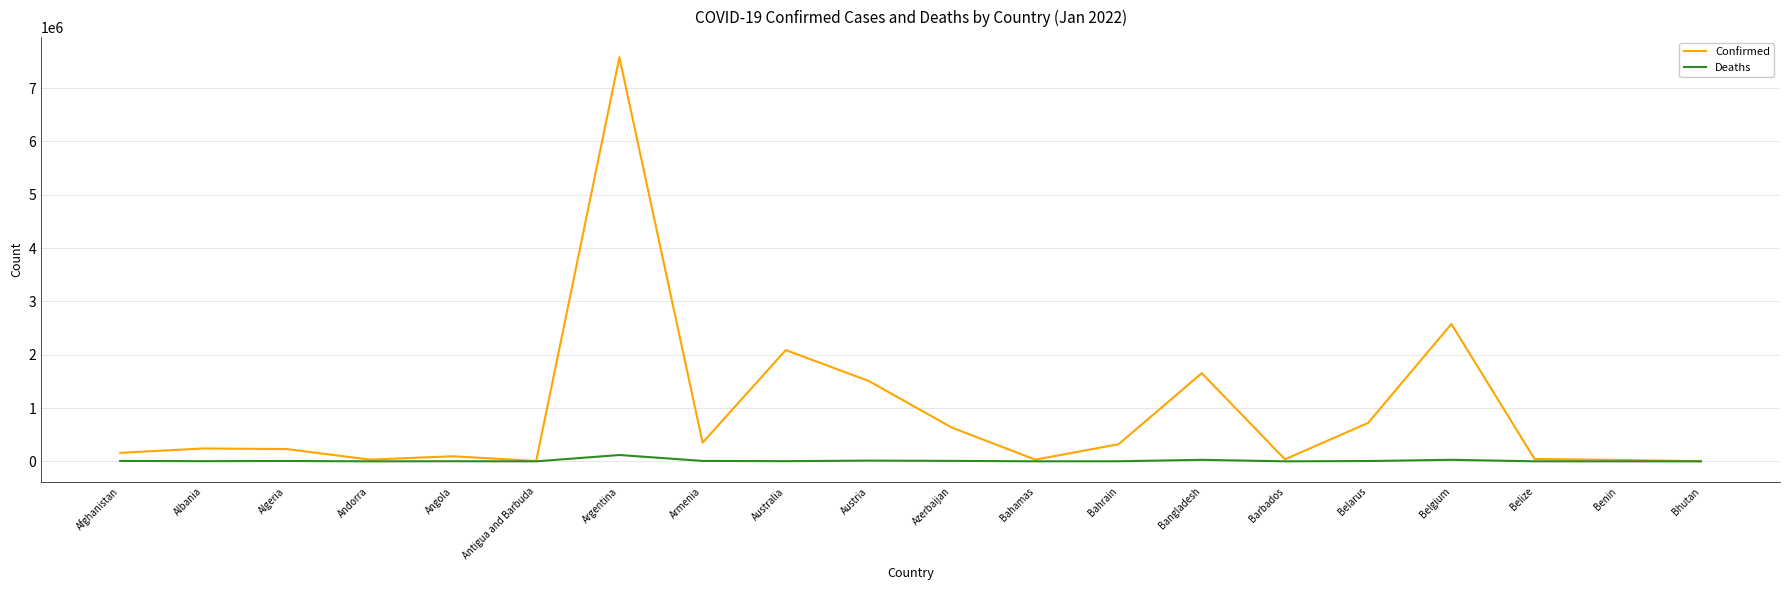

The value of Confirmed at Armenia is 349329. True or false?

True